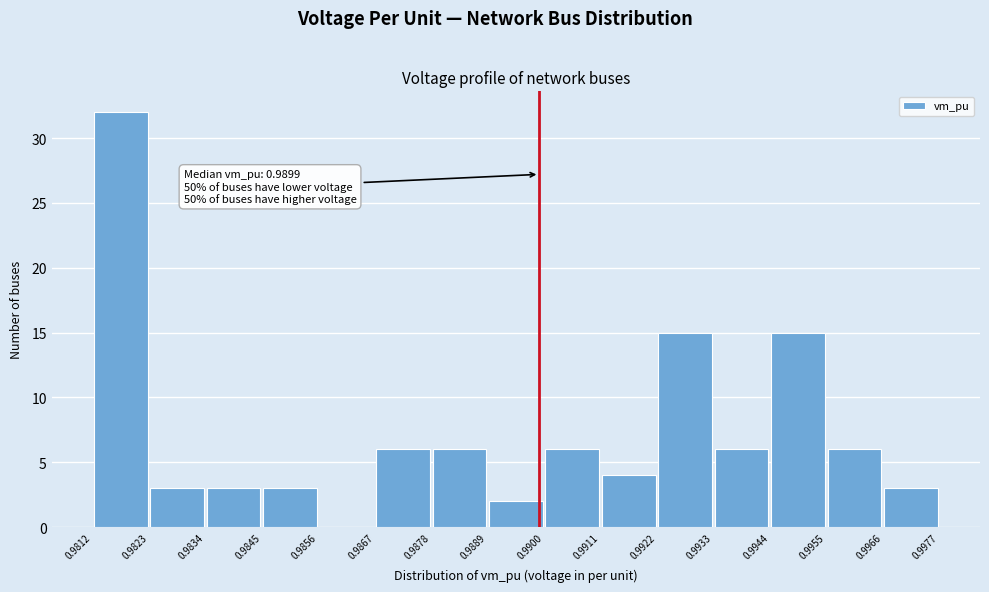

Which range on the x-axis has the tallest bar?

0.9812 to 0.9823